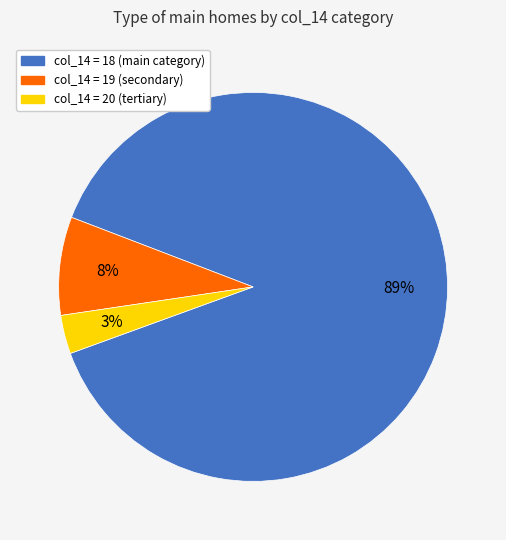

How many segments does this pie chart have?

3